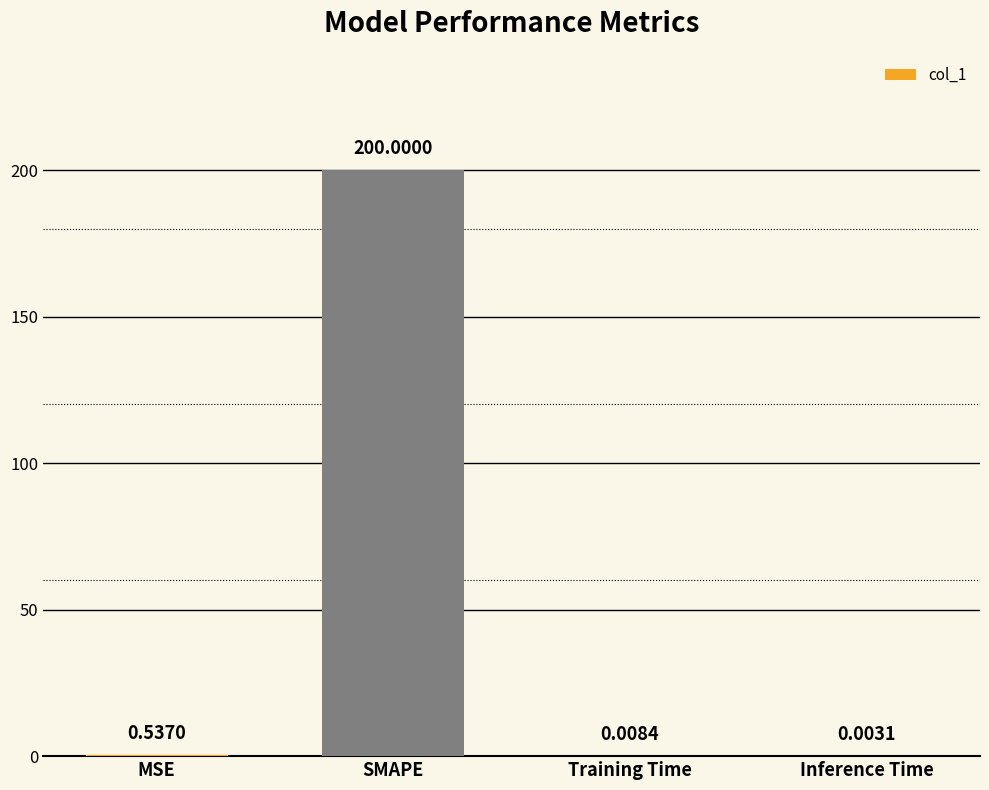

What is the sum of all values?

200.5